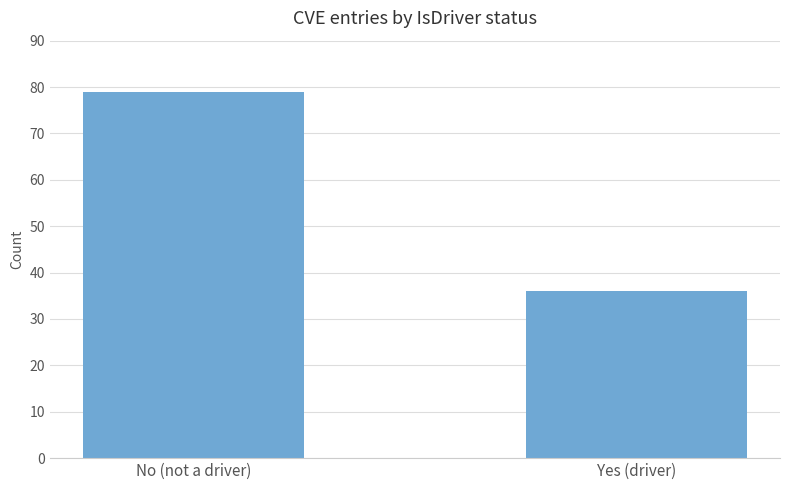

What is the label of the 2nd bar from the right?

No (not a driver)